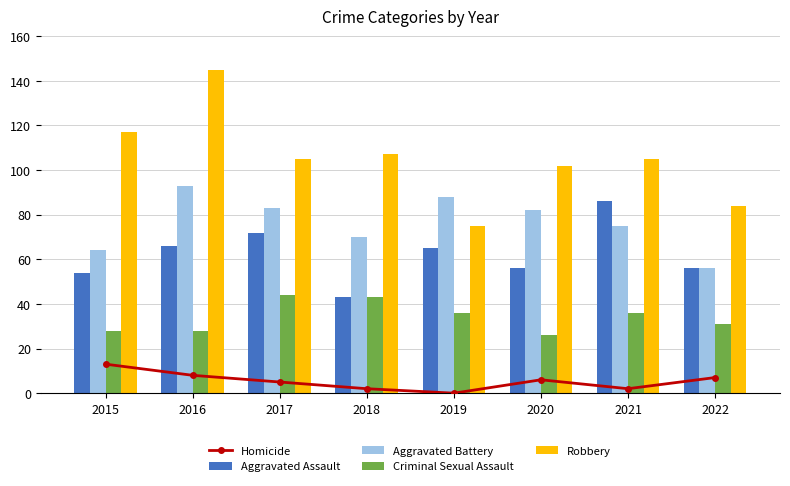

List the labels in order of Aggravated Battery value, smallest first.

2022, 2015, 2018, 2021, 2020, 2017, 2019, 2016